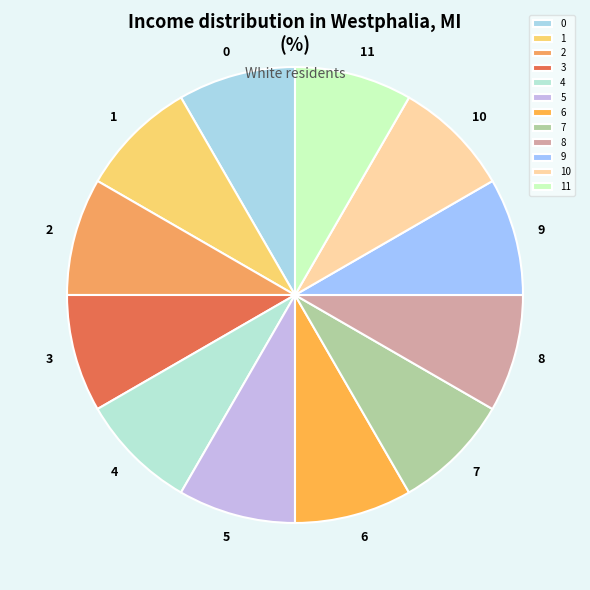

Is the sum of 7 and 1 greater than half?

No